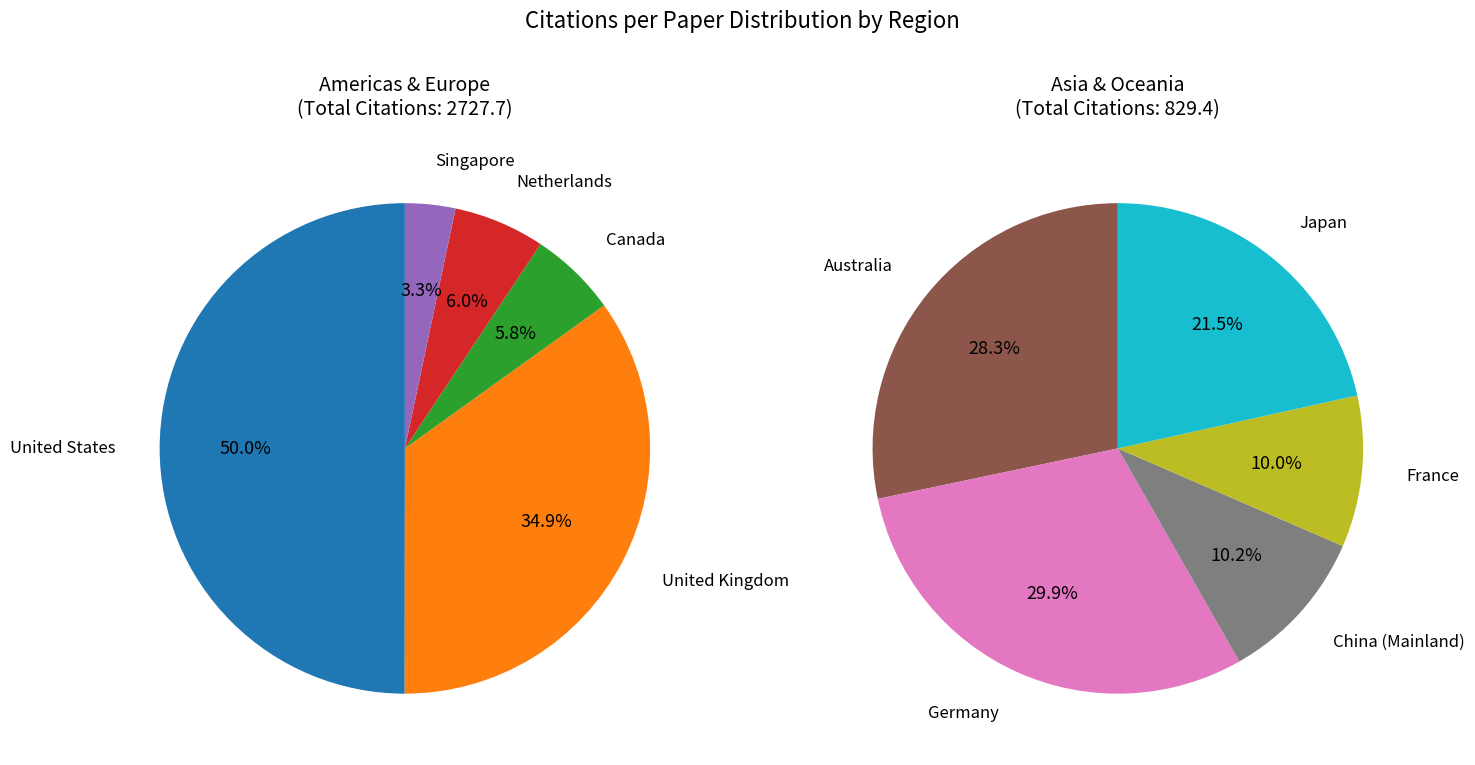

To the nearest percent, what is the combined percentage of United Kingdom and China (Mainland)?

29%